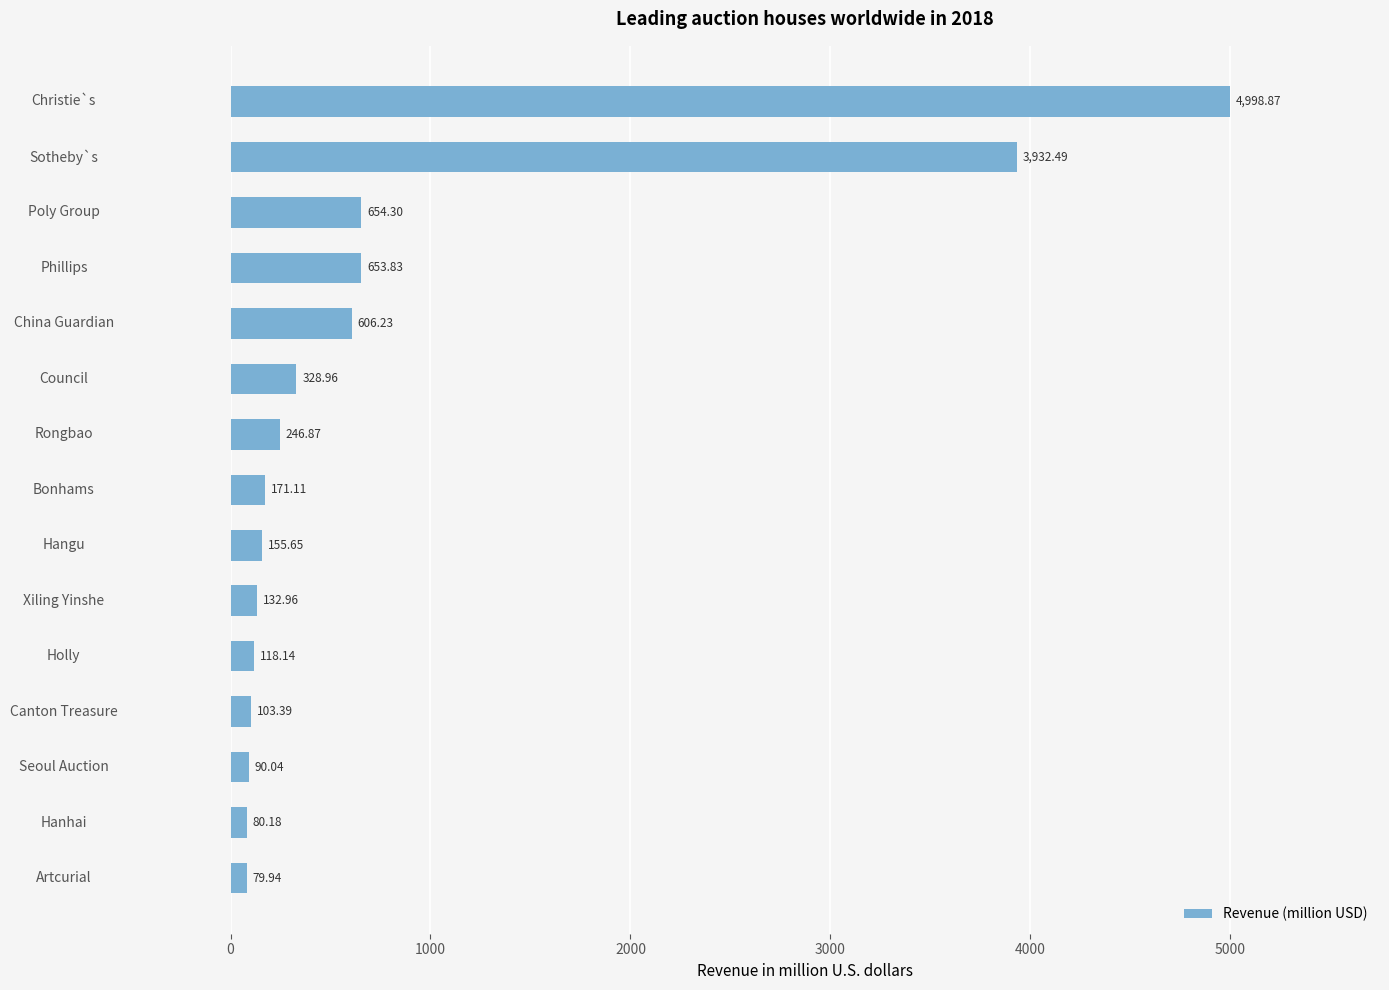

What is the sum of all values?

12353.0